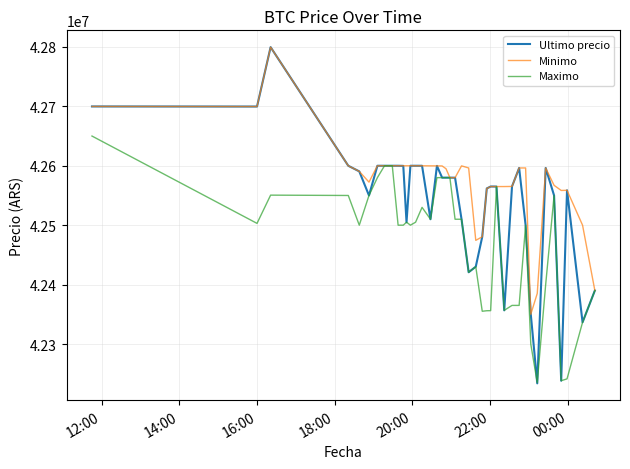

Which series has the largest total across all categories?

Minimo